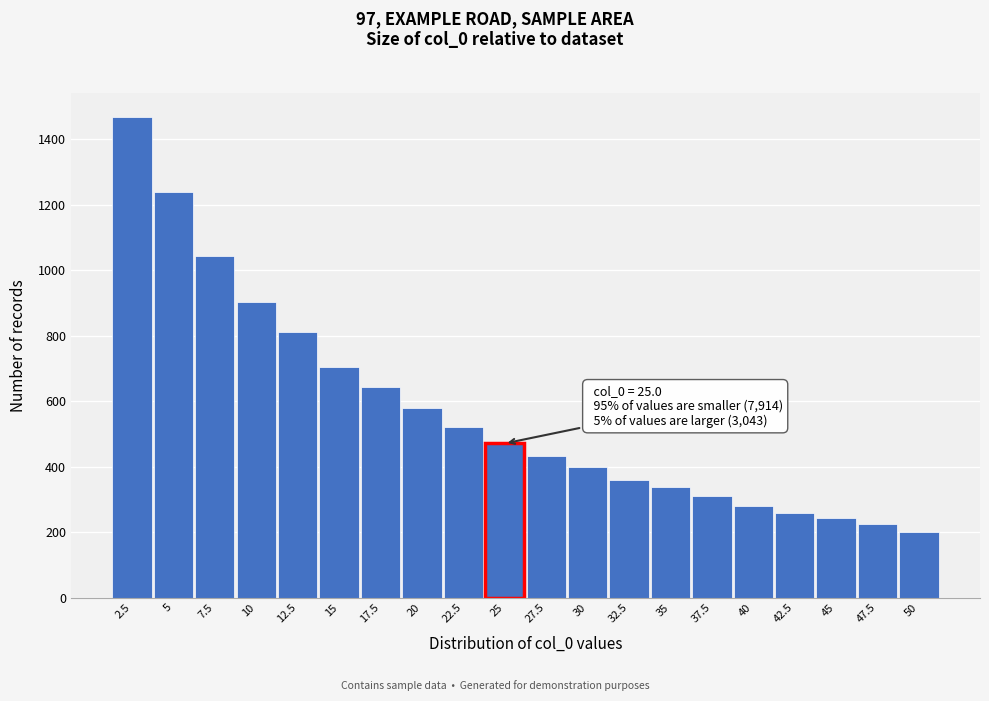

Reading left to right, what are all the values shown in this chart?

1469	1239	1045	902	812	705	642	580	520	471	434	398	358	339	309	281	257	242	225	200